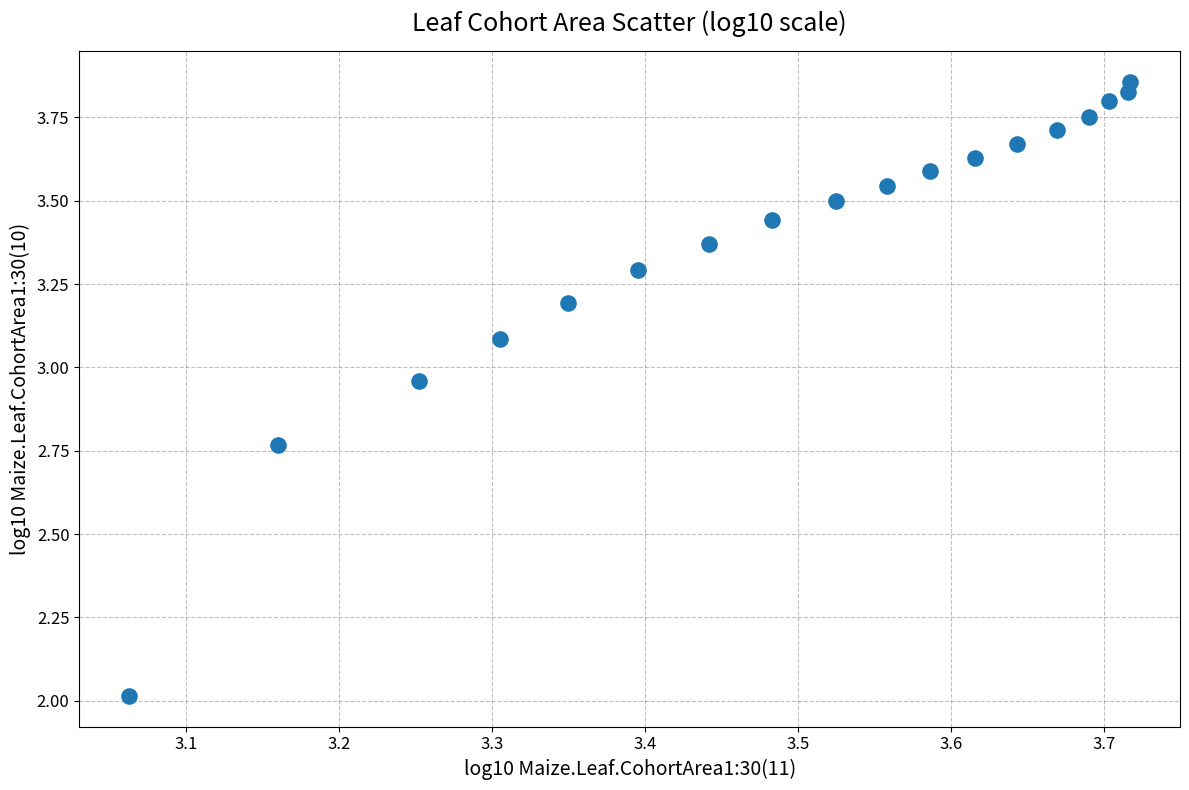

What is the range of Y values (max minus min)?

1.8